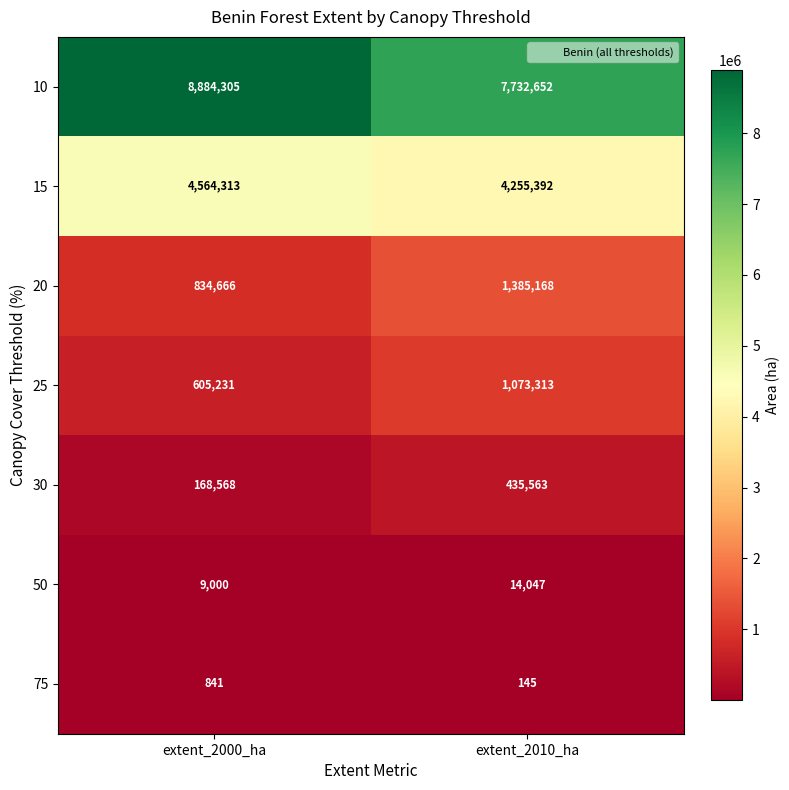

What is the sum of the 10 values at extent_2000_ha and extent_2010_ha?

16616957